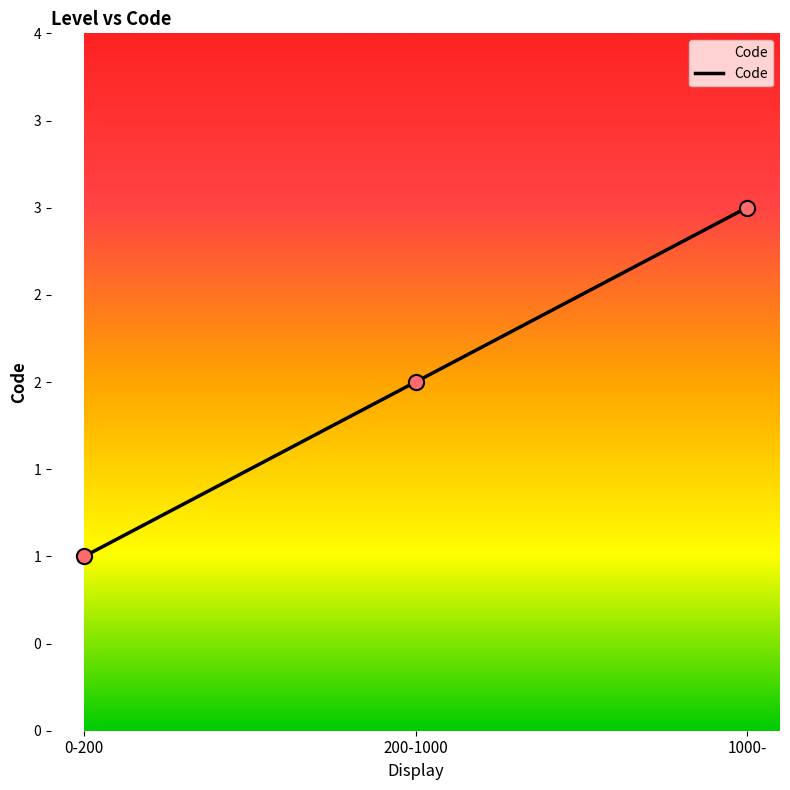

Approximately how many times larger is the value at 0-200 compared to 1000-?

0.3